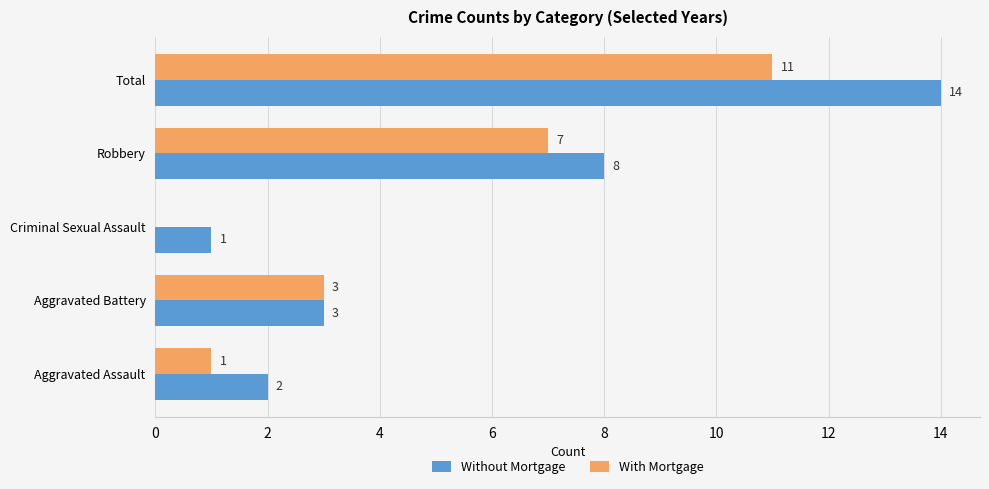

Which category has the highest value across all series?

Total